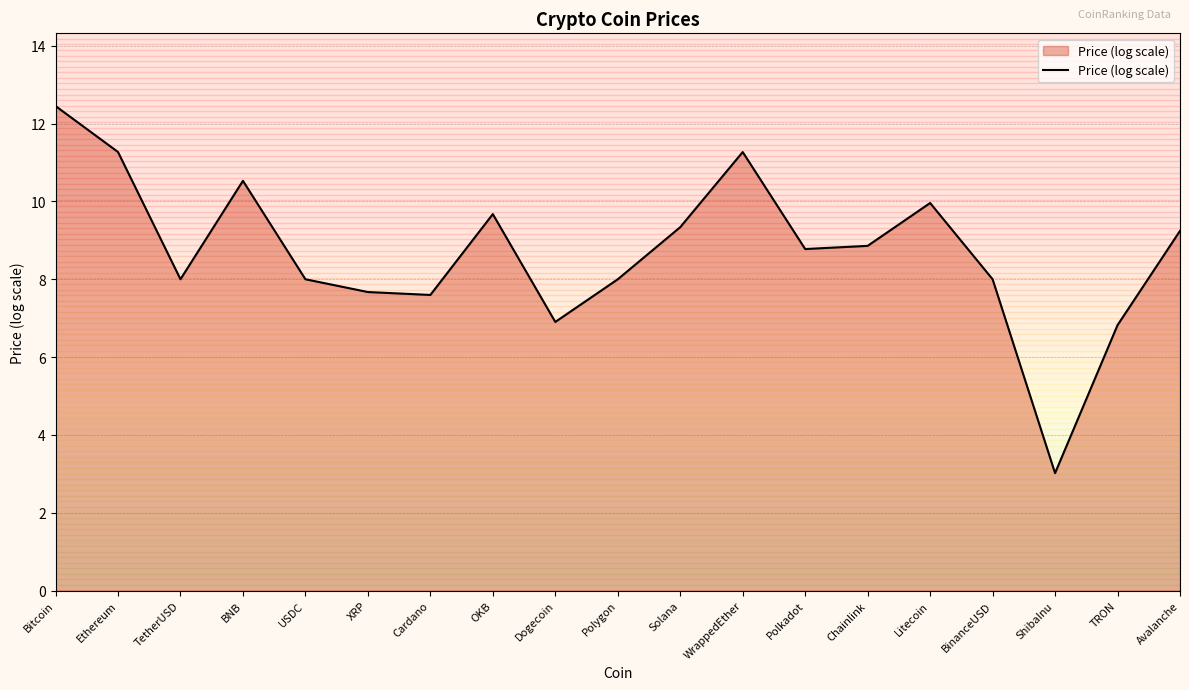

The value at BinanceUSD is 8.0. True or false?

True